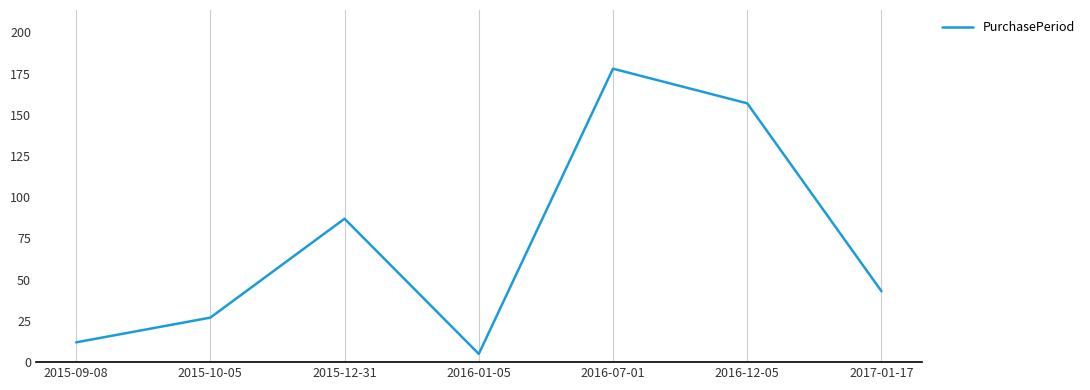

What is the difference between the second highest and second lowest values?

145